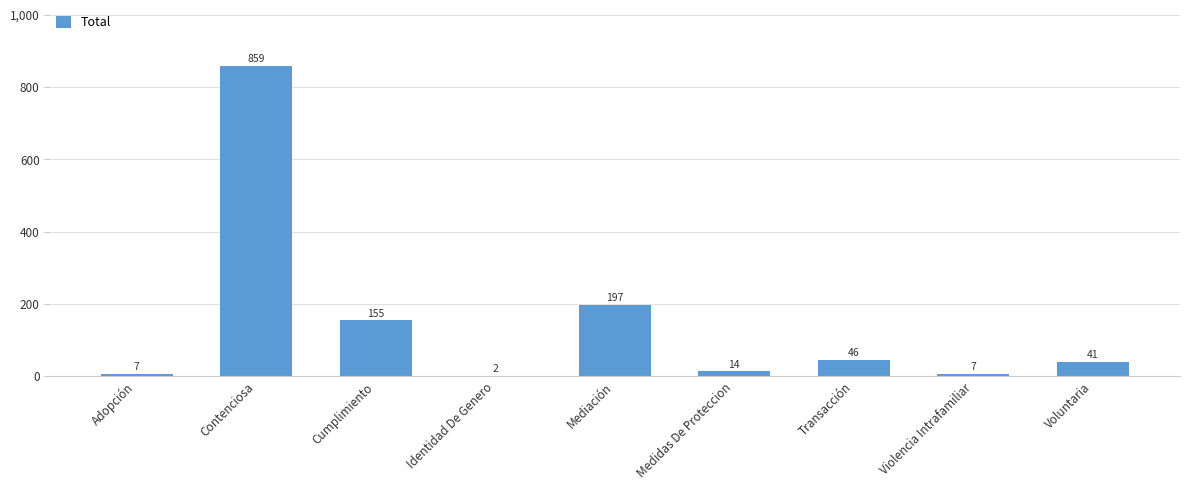

What is the difference between the values at Voluntaria and Cumplimiento?

114